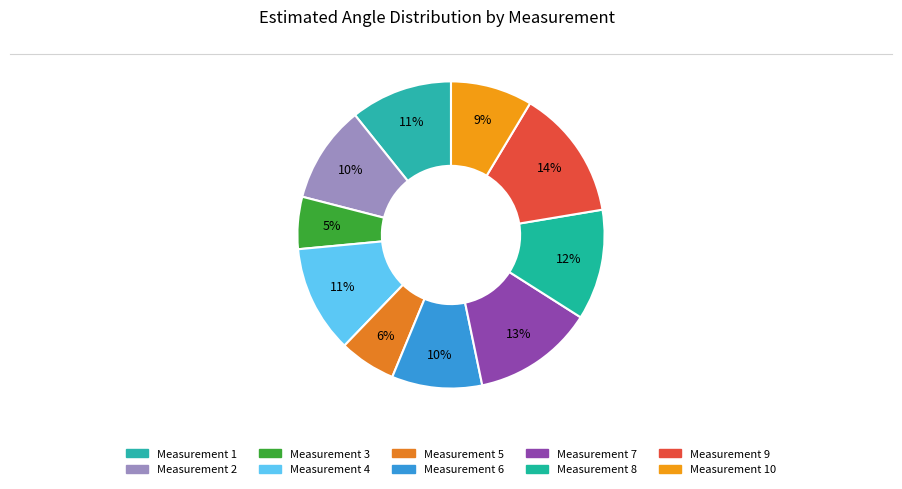

To the nearest percent, what is the average slice percentage?

10%